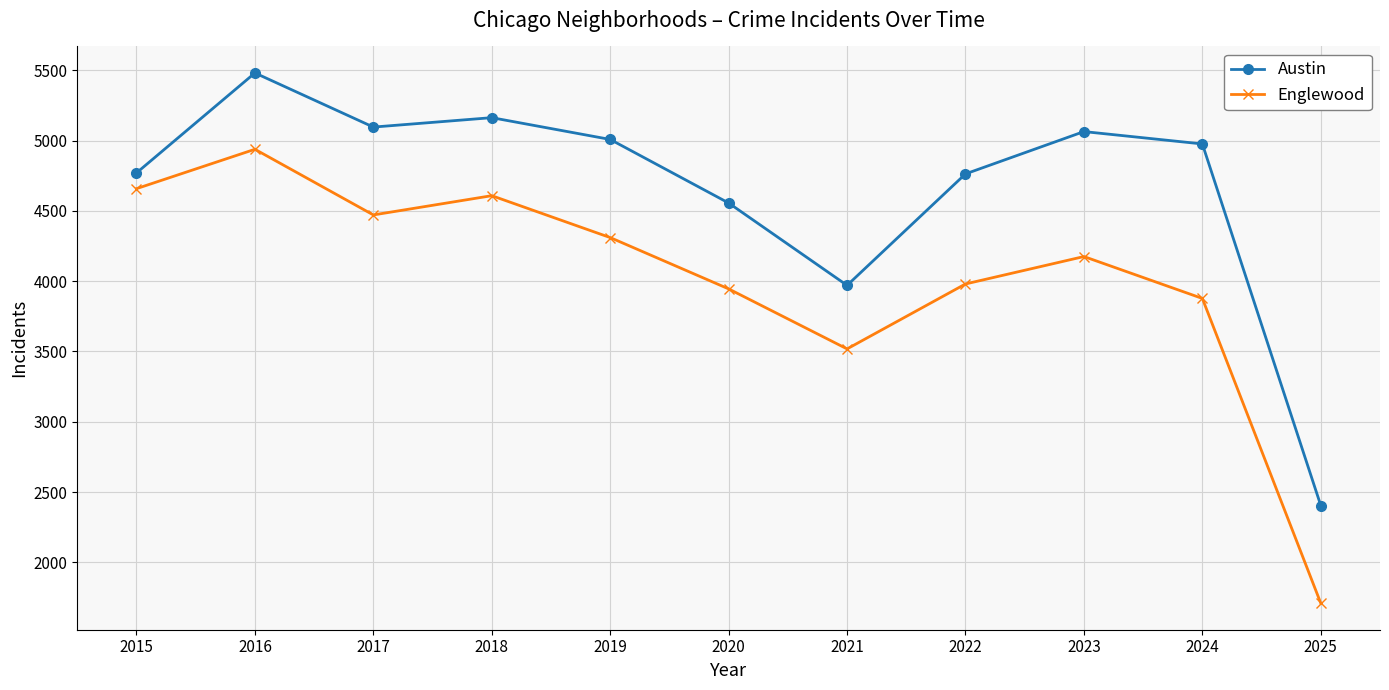

What is the difference between the maximum and second lowest values in the Austin series?

1511